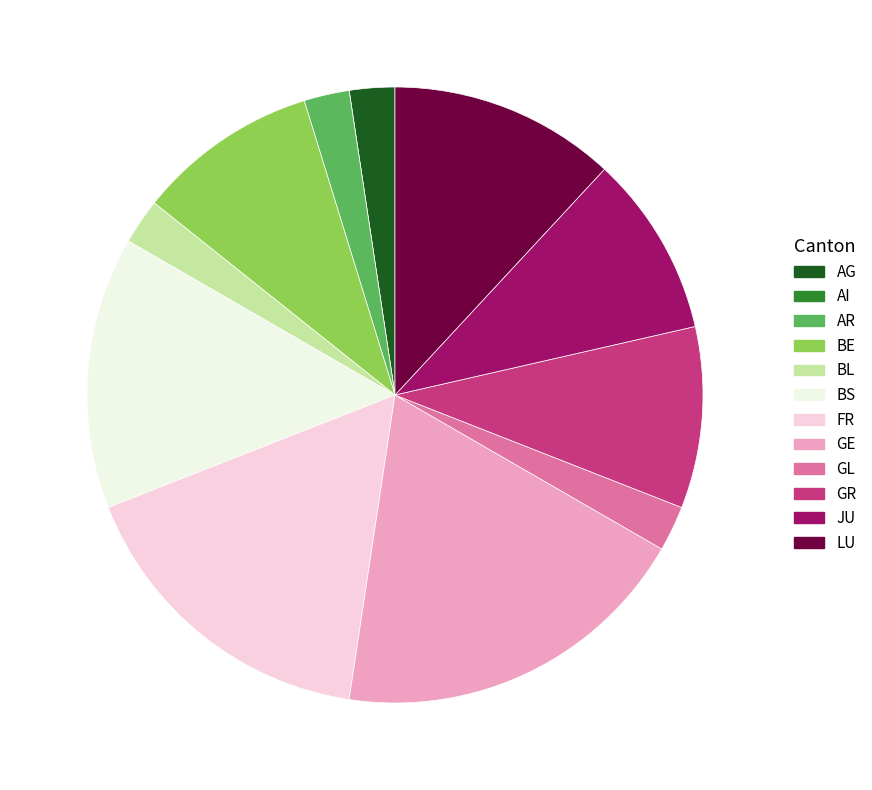

Which category has the biggest portion of the pie?

GE